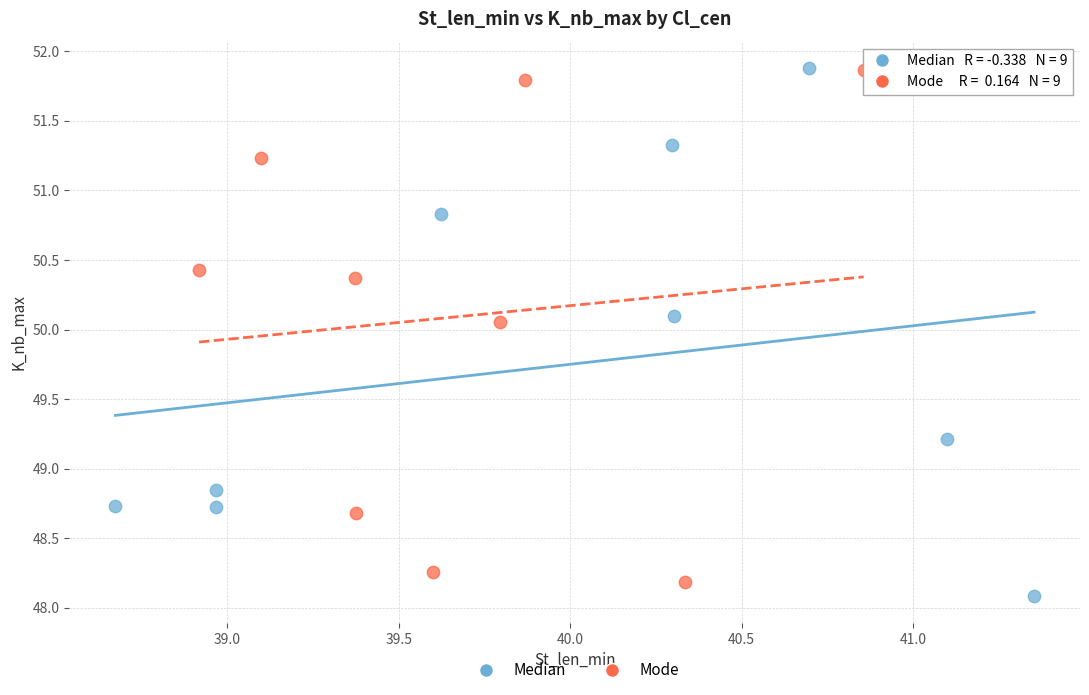

Which series has the widest spread of Y values?

Median